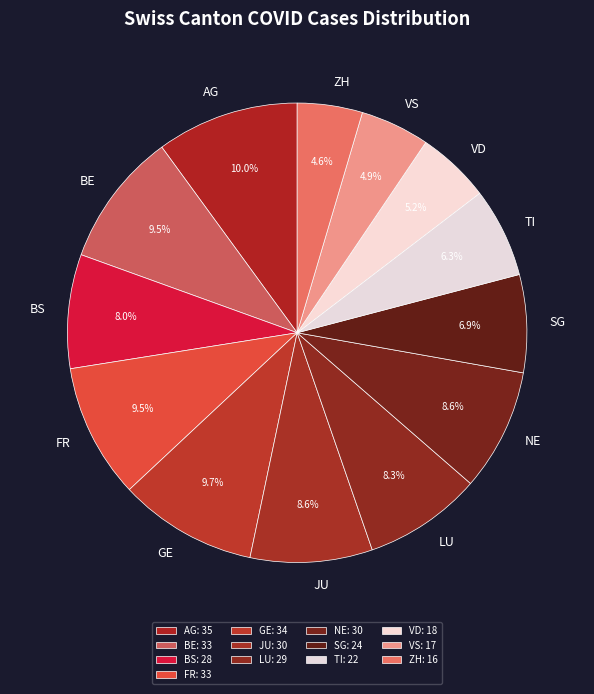

Does SG represent more than half of the total?

No